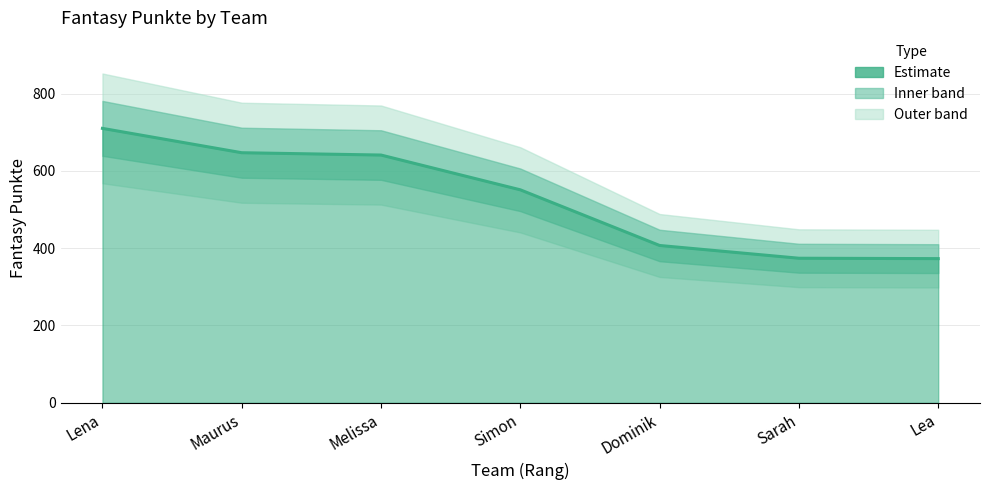

What is the minimum value shown in the chart?

373